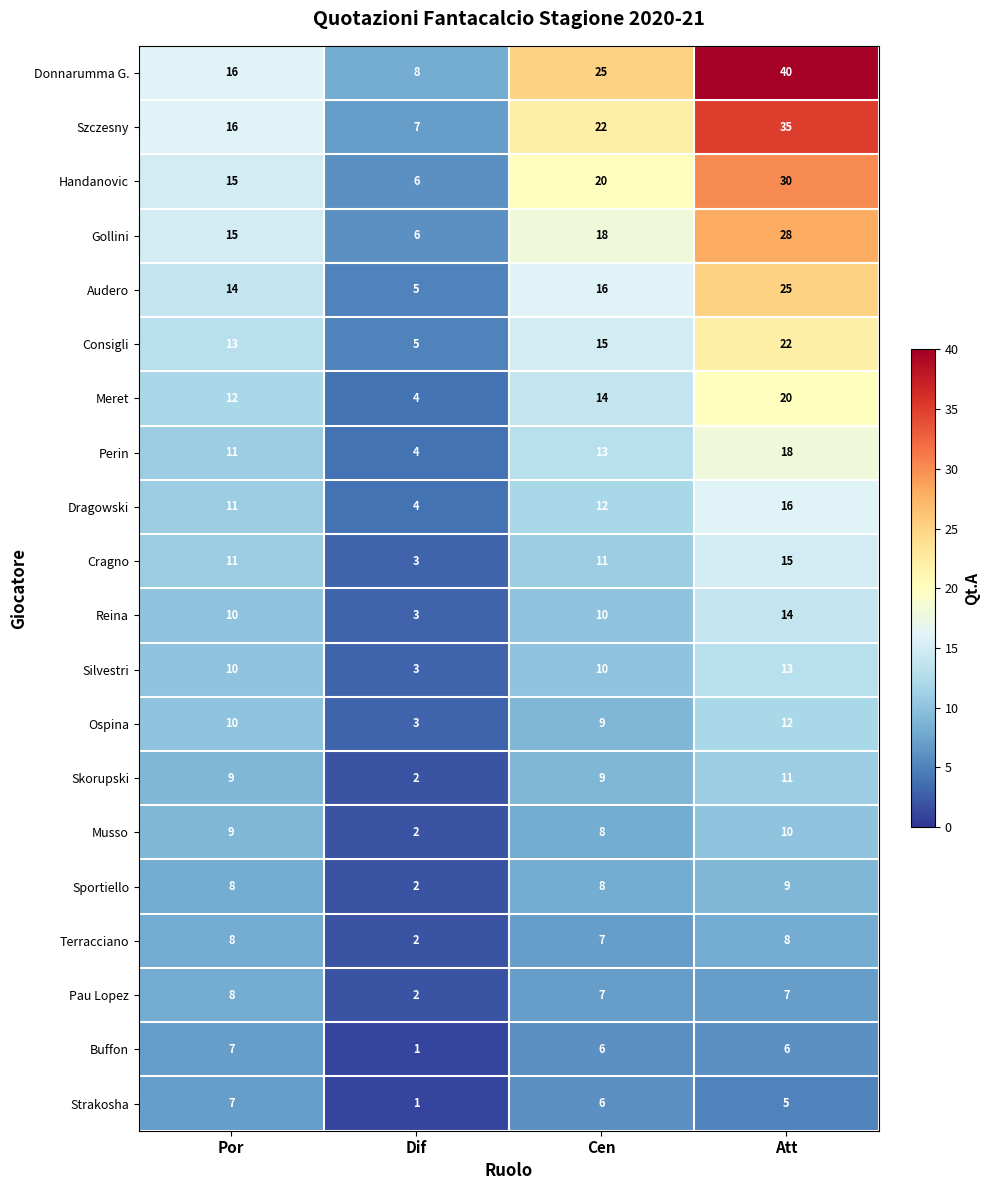

Rank the categories by Meret value from highest to lowest.

Att, Cen, Por, Dif